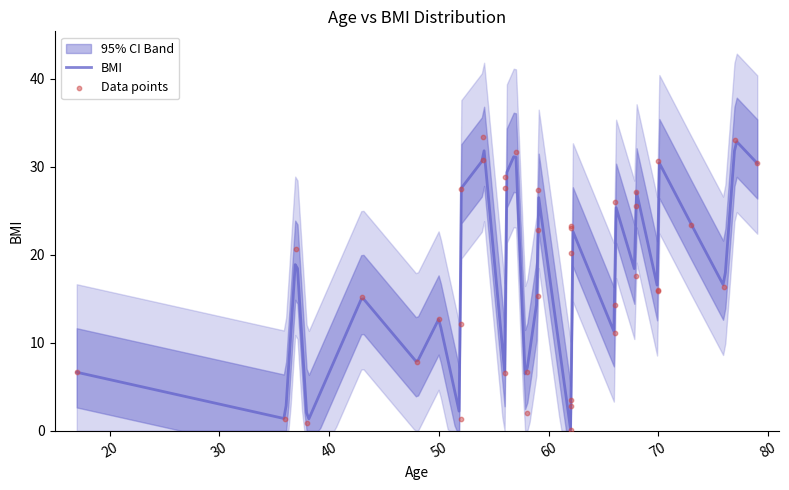

Between 79 and 62, which is larger?

79